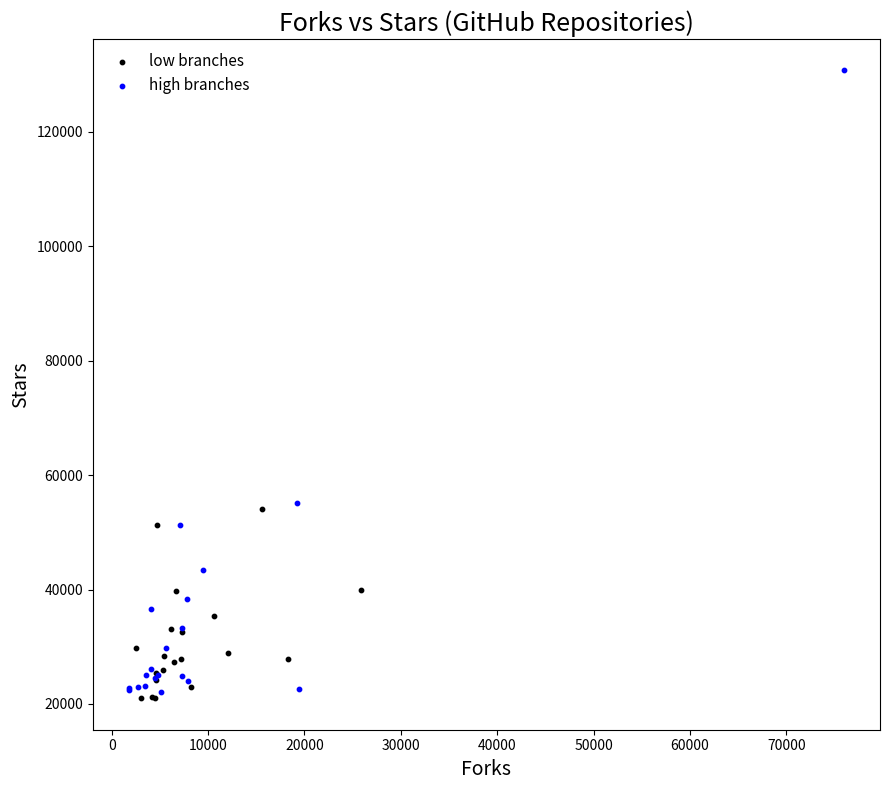

Which series contains the highest Y value?

high branches